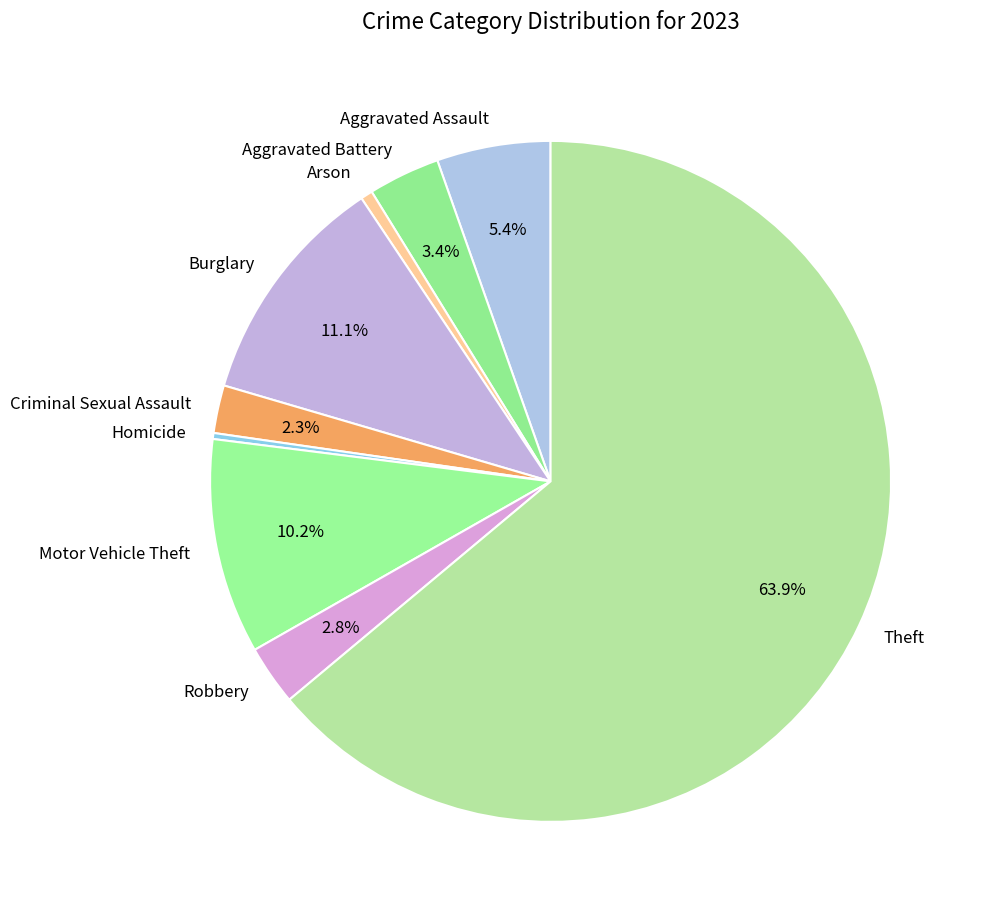

Count the number of slices in the pie.

9